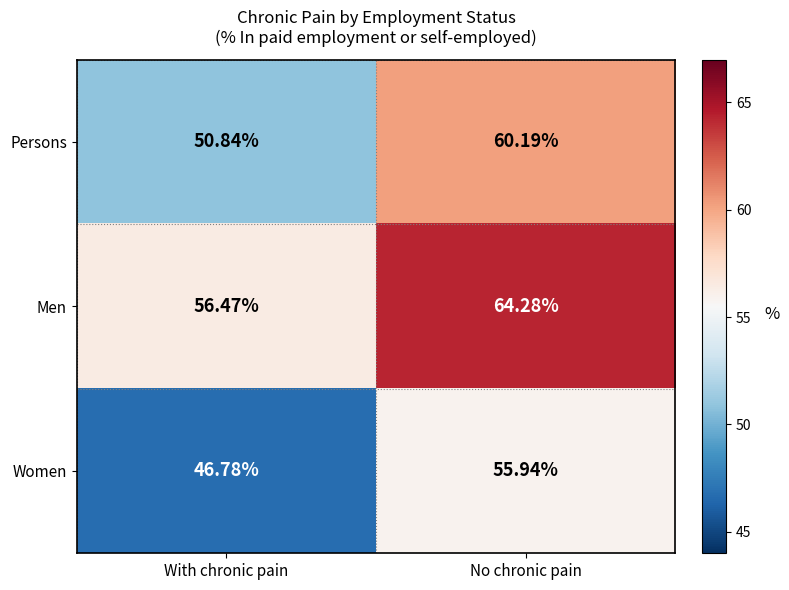

Which series has the largest range (max minus min)?

Persons